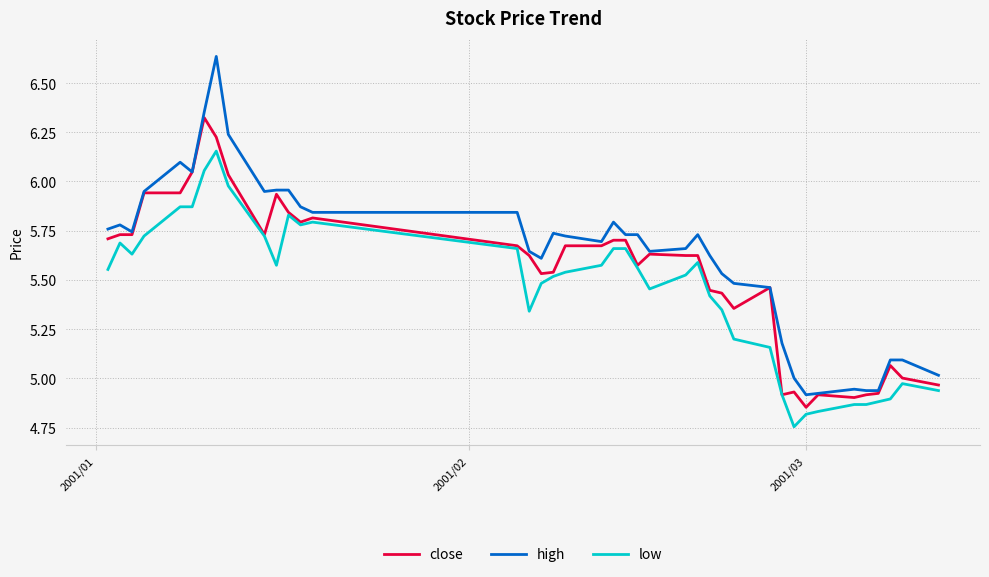

Which series has the largest total across all categories?

high